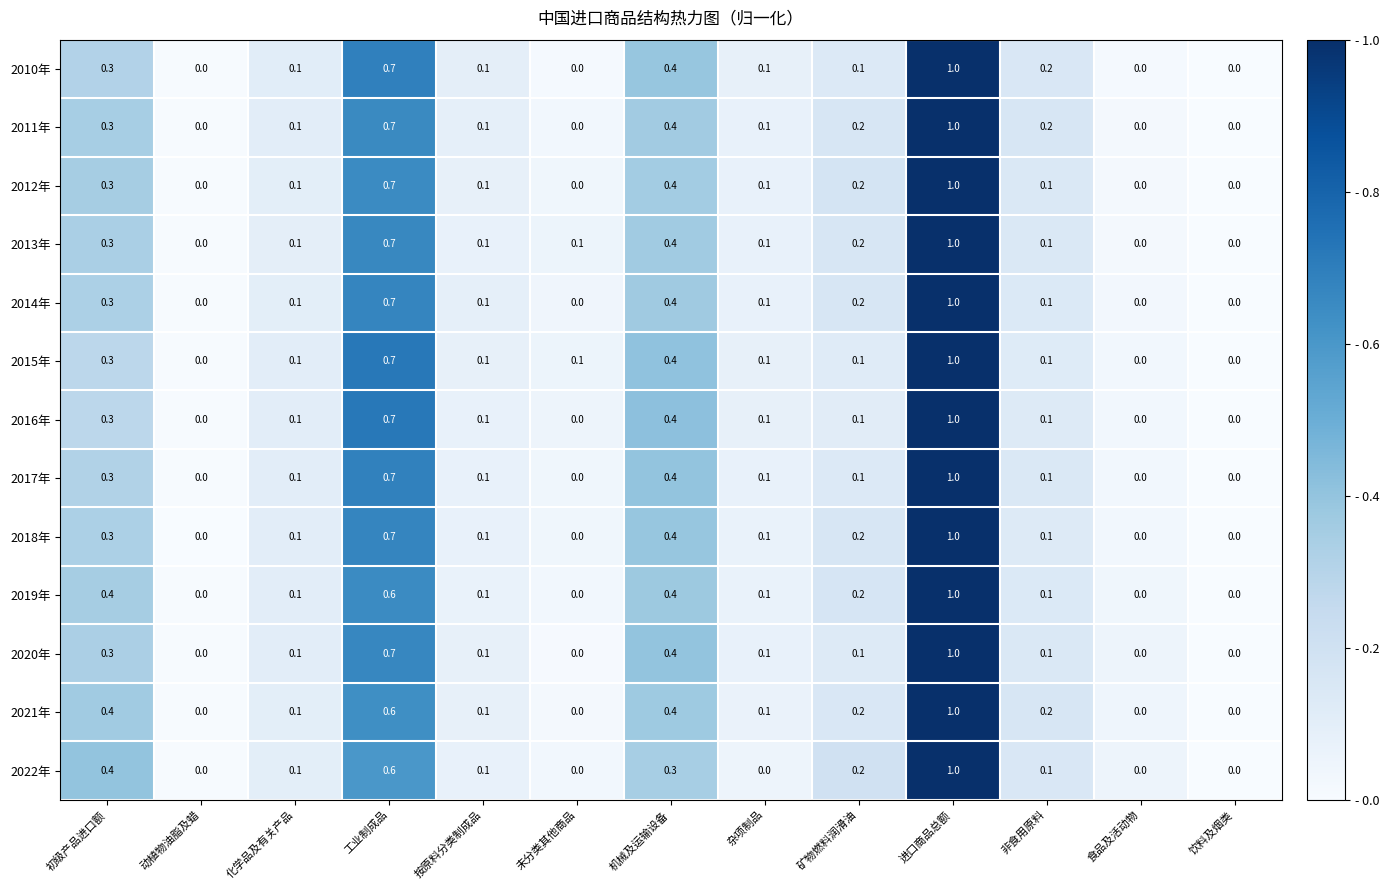

Is it true that 2019年 equals 0.1 at 杂项制品?

True